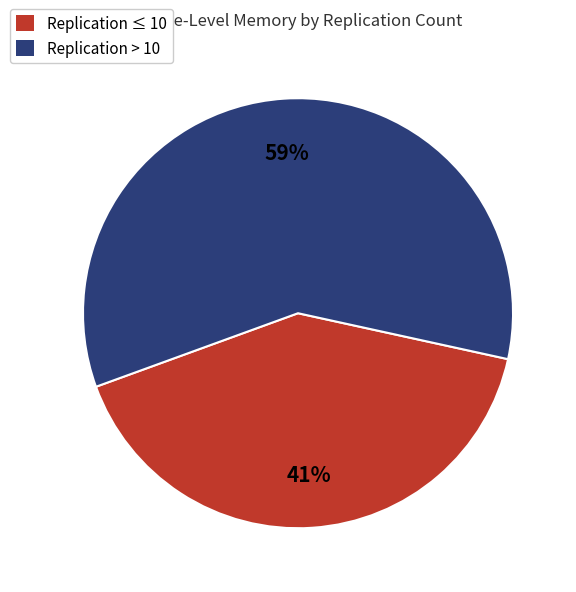

To the nearest percent, what is the average slice percentage?

50%